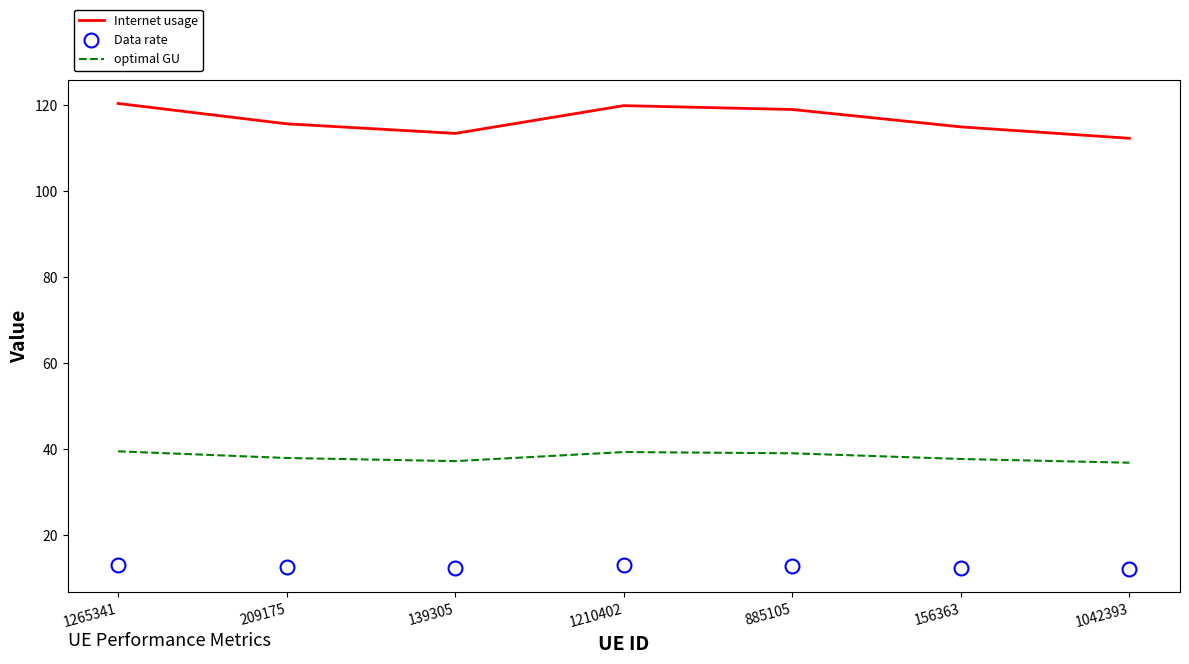

The Data rate series shows 6.1 at 1042393. True or false?

False